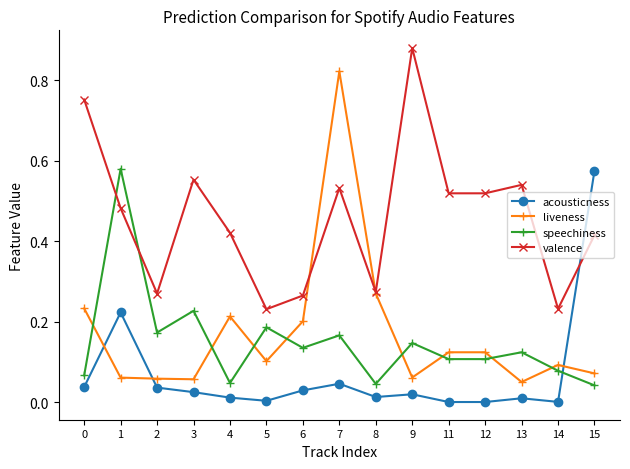

Which label corresponds to the largest value in the chart?

9